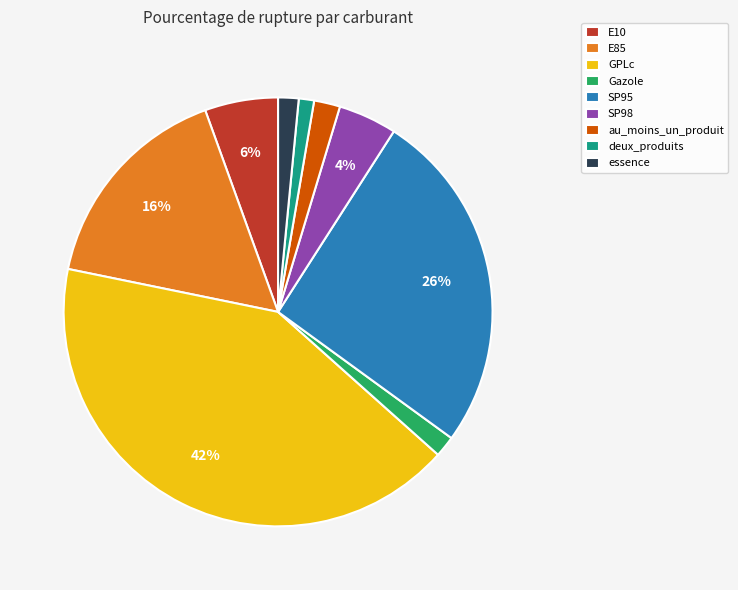

Is it true that au_moins_un_produit is 14% of the pie?

False